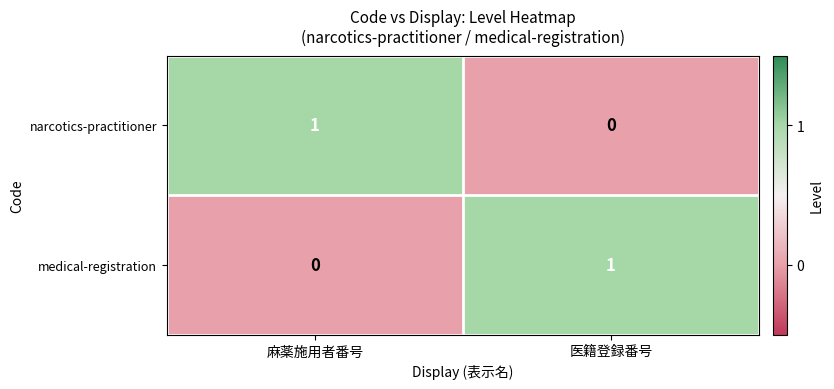

At how many categories does at least one series exceed 0?

2